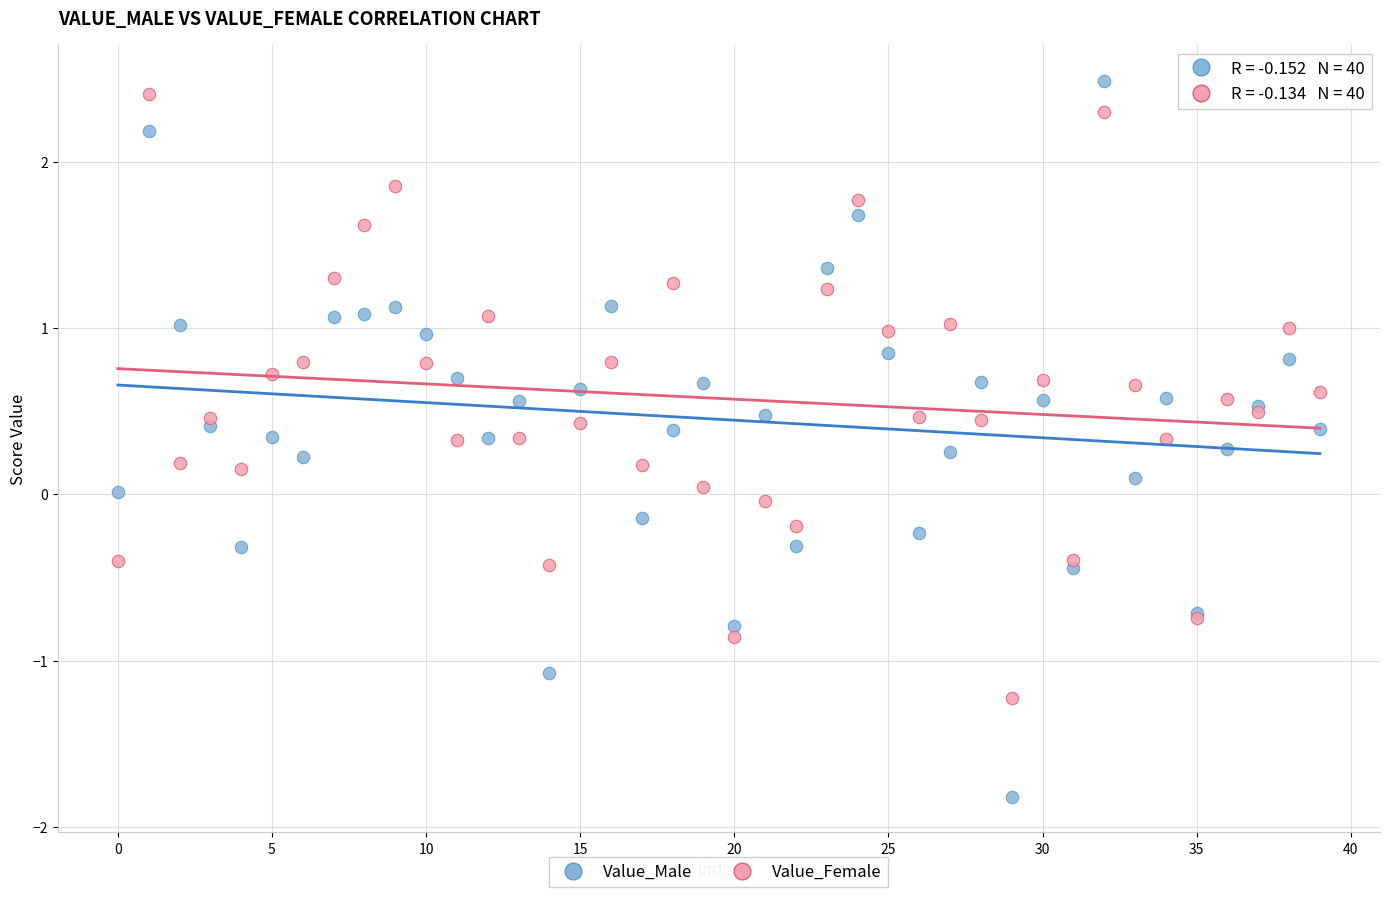

Which series reaches the maximum Y coordinate?

Value_Male